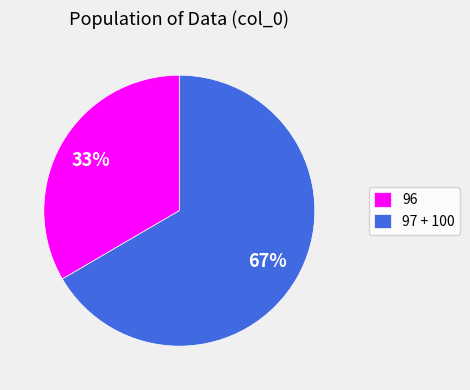

To the nearest percent, what is the combined percentage of 97 + 100 and 96?

100%